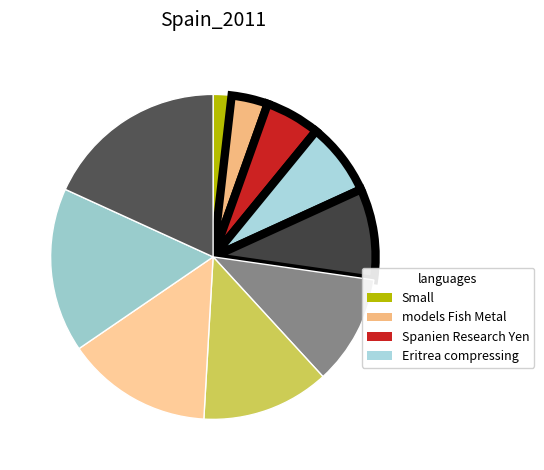

Is there any slice that represents more than half of the pie?

No